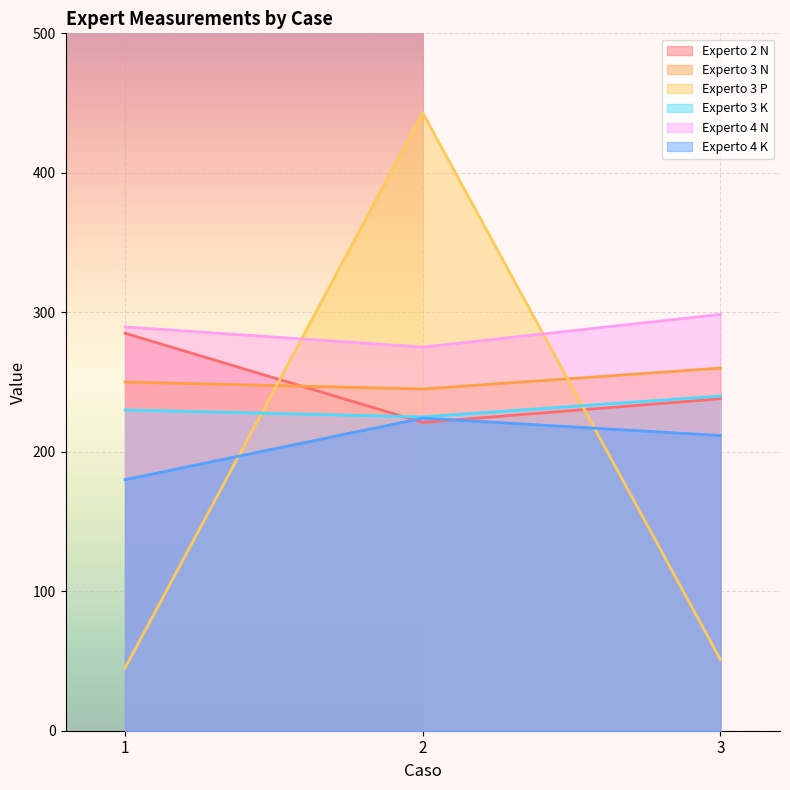

What is the approximate value of Experto 4 N at 3?

298.5